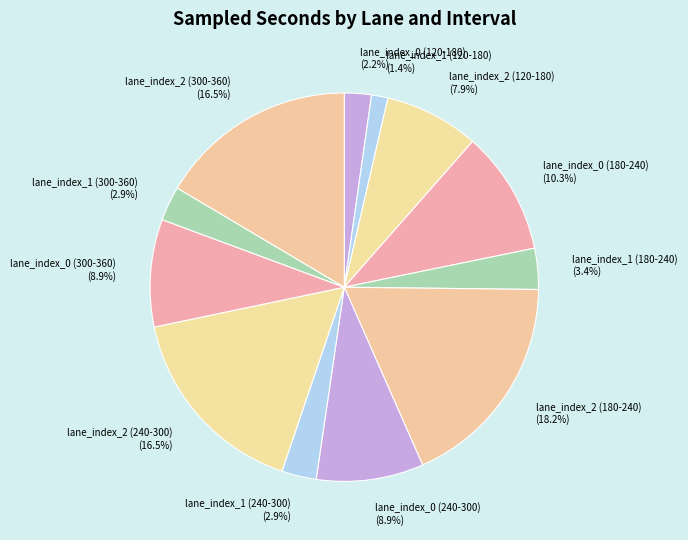

Combined, do lane_index_2 (120-180) and lane_index_0 (120-180) account for over 50%?

No